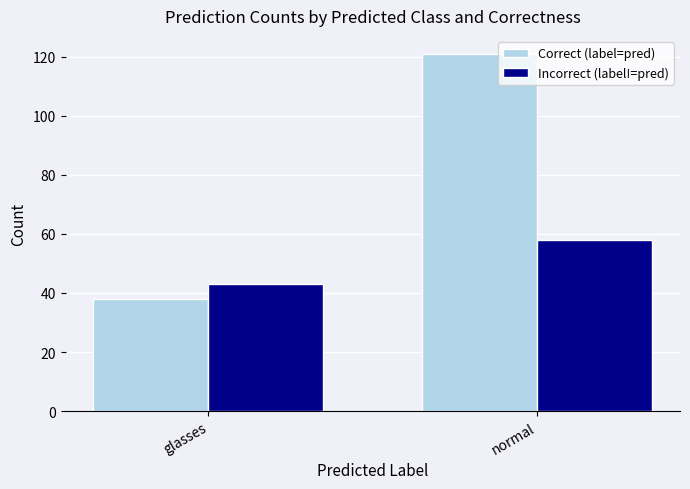

Reading left to right, list all the values displayed in this chart.

Correct (label=pred): 38	121
Incorrect (label!=pred): 43	58